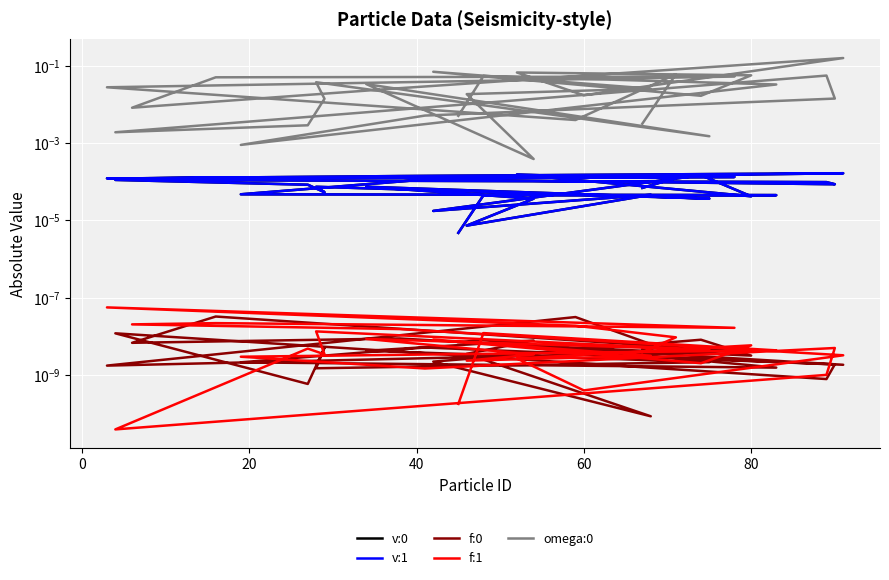

Does the chart display data point markers on the line(s)?

No